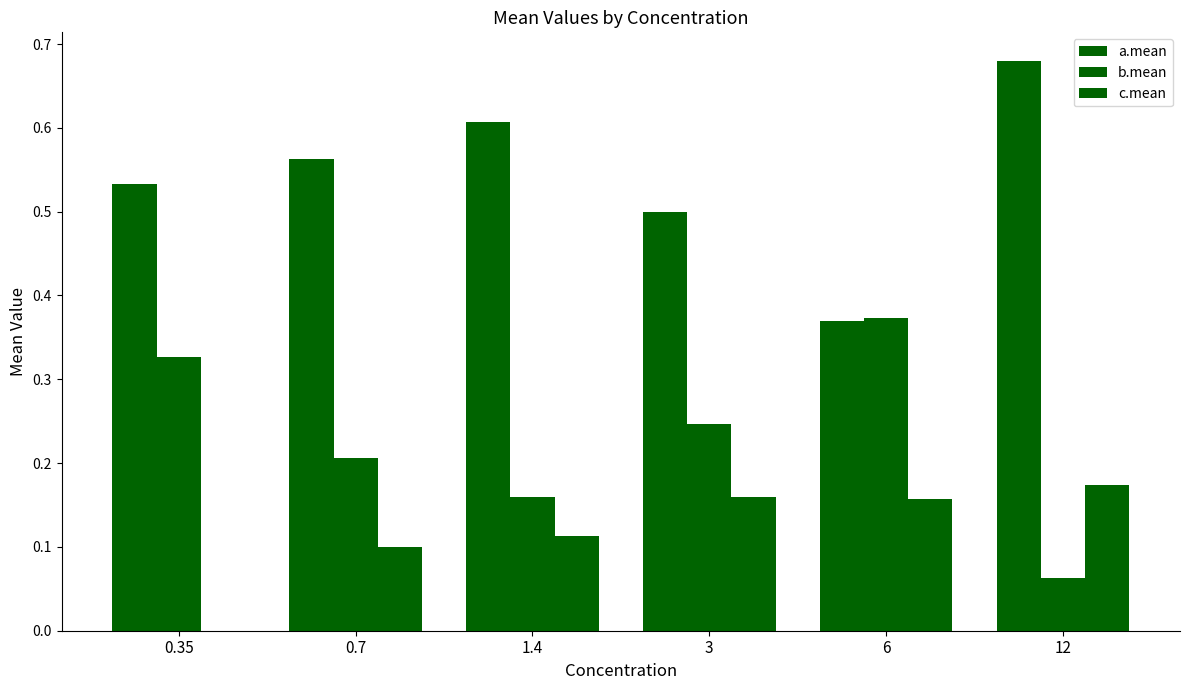

How many series are shown in this chart?

3